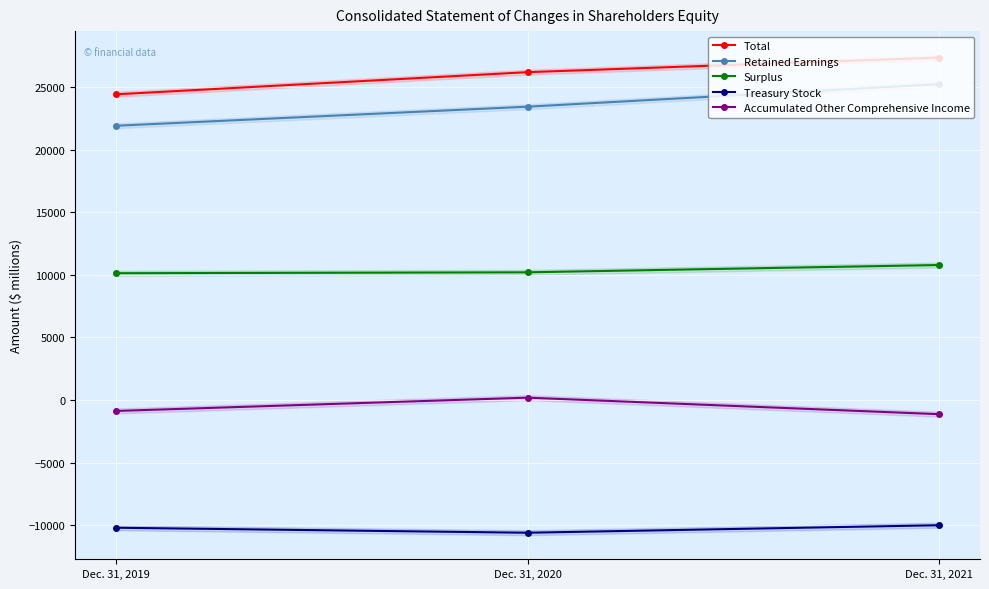

What is the total value across all series at Dec. 31, 2021?

52246